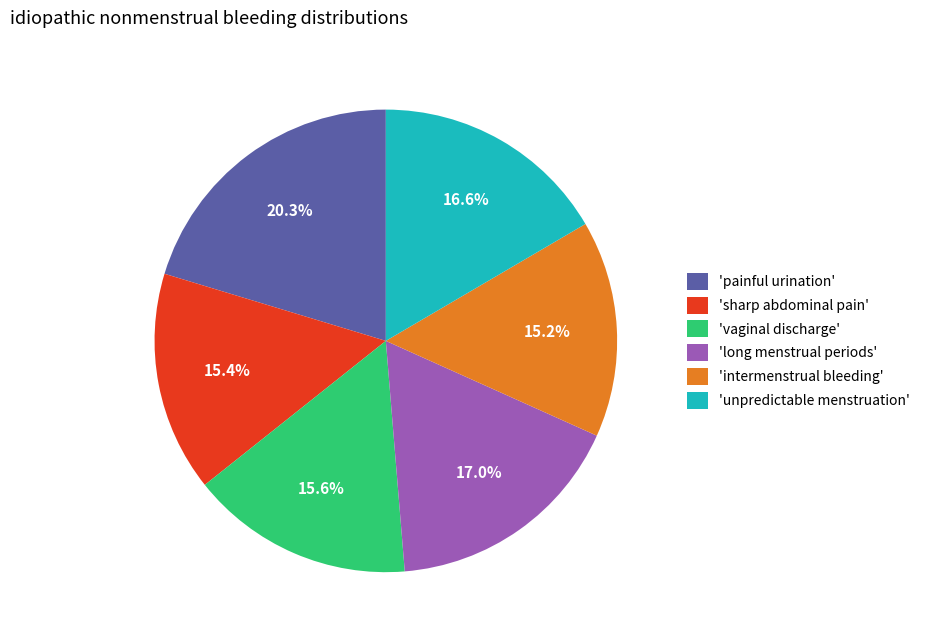

Is there any slice that represents more than half of the pie?

No